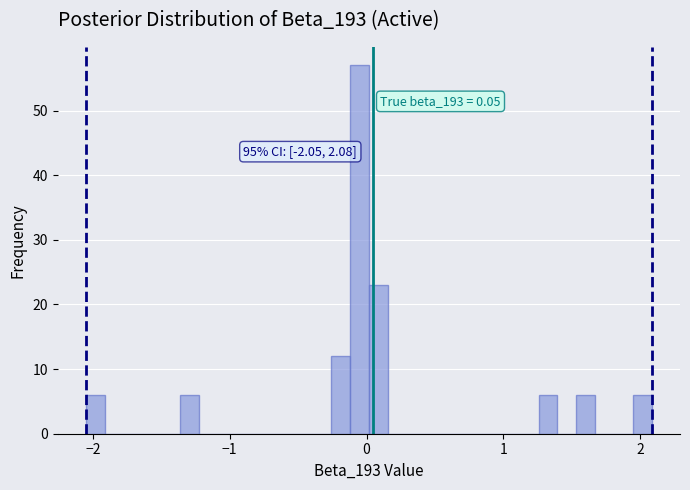

Read against the x-axis, roughly where is the centre of the tallest bar?

-0.1